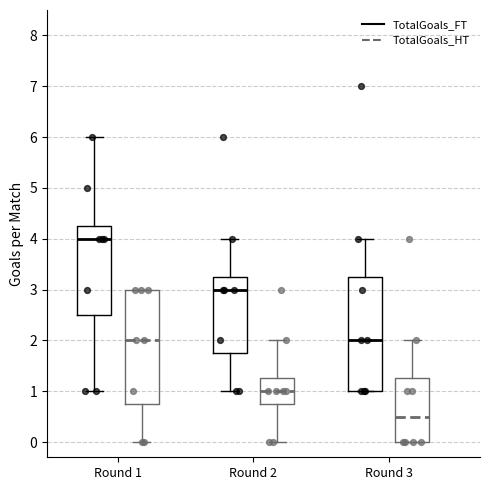

Where is the lower edge of the box for Round 1 (TotalGoals_HT) on the y-axis? The values are not printed on the chart, so give them approximately, as read against the axis.

0.8